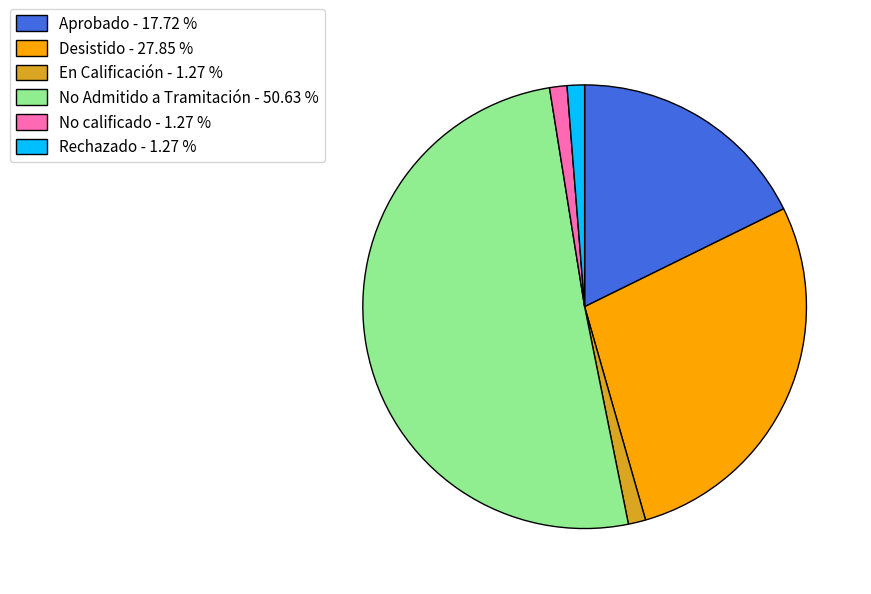

What is the ratio of the value at No Admitido a Tramitación - 50.63 % to the value at Desistido - 27.85 %?

1.8